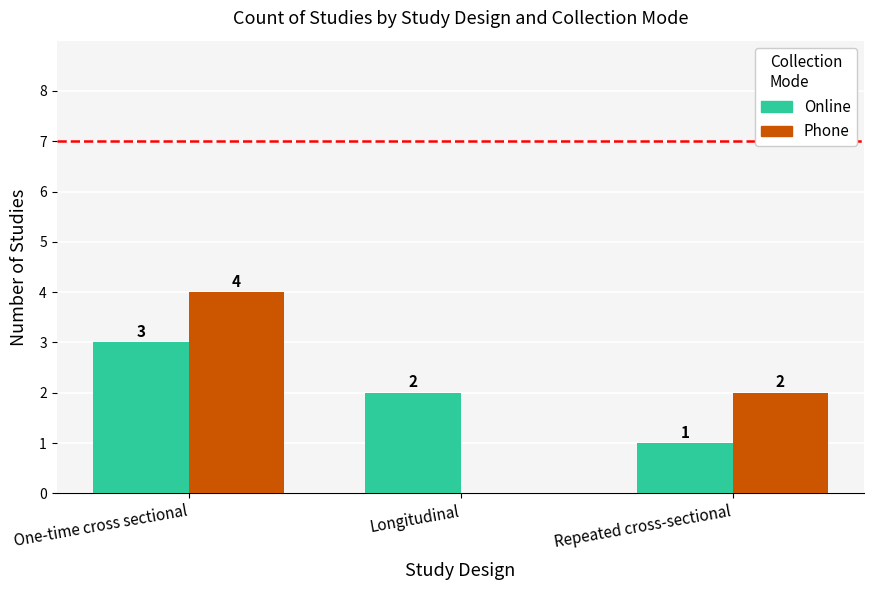

Is it true that Phone equals 6 at One-time cross sectional?

False